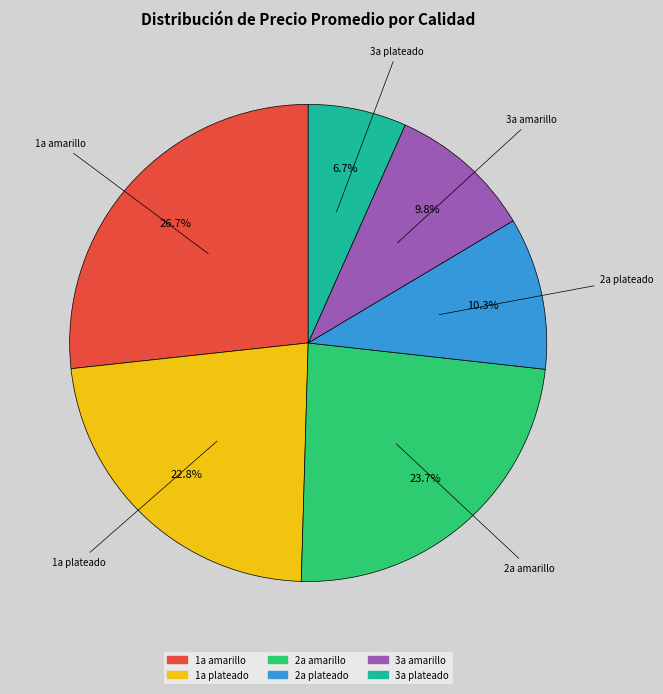

Is there any slice that represents more than half of the pie?

No